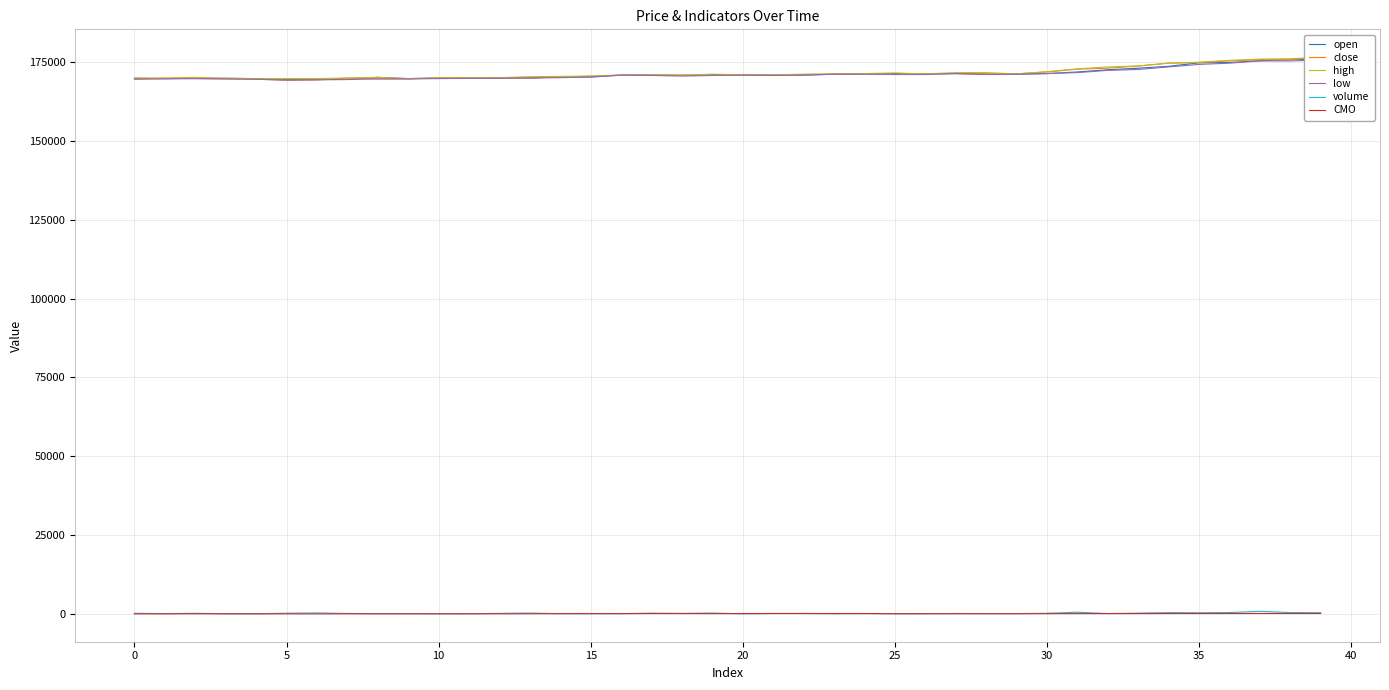

How many interior local peaks does the high series have?

5